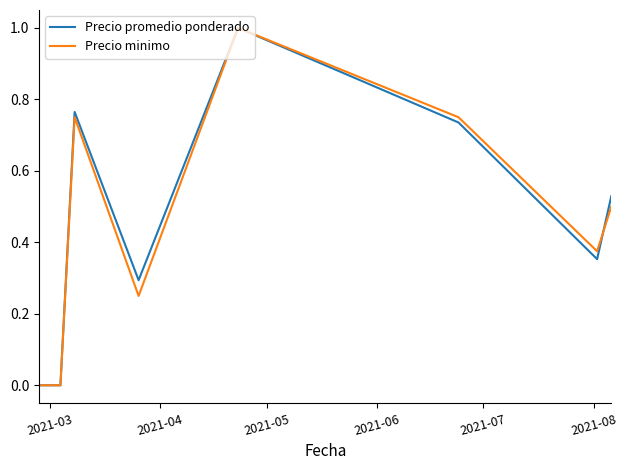

What are all the series names shown in the legend?

Precio promedio ponderado, Precio minimo